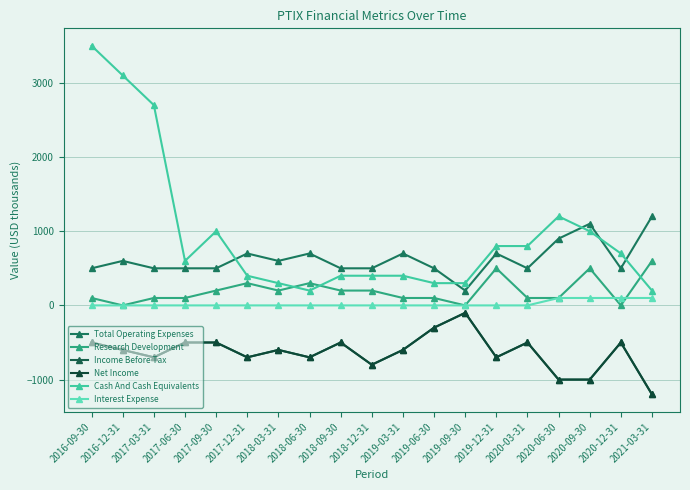

Is this an area chart (filled region under the line)?

No